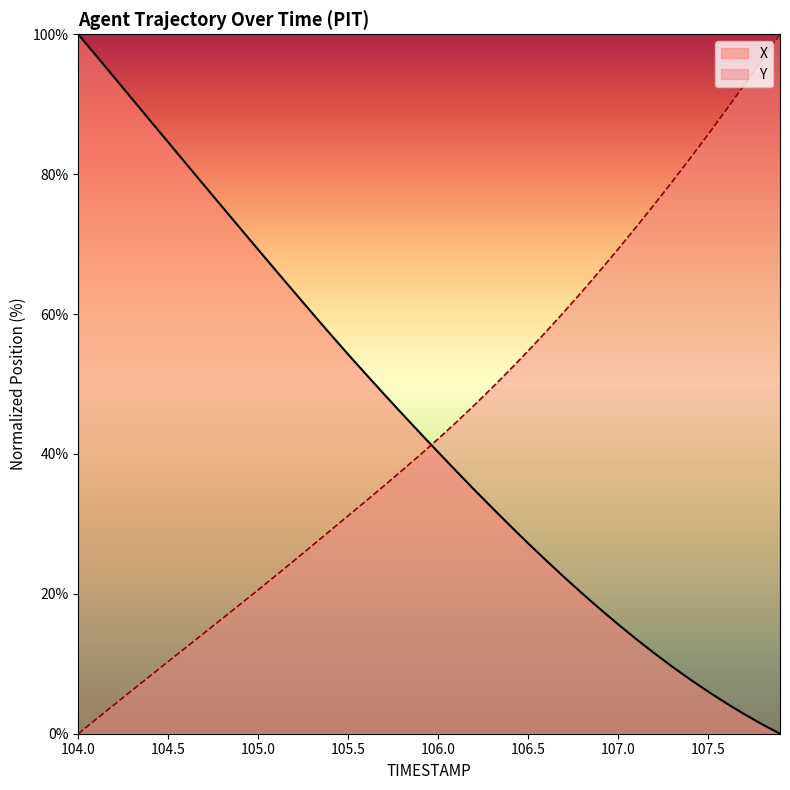

At which label does Y first exceed 42?

106.0